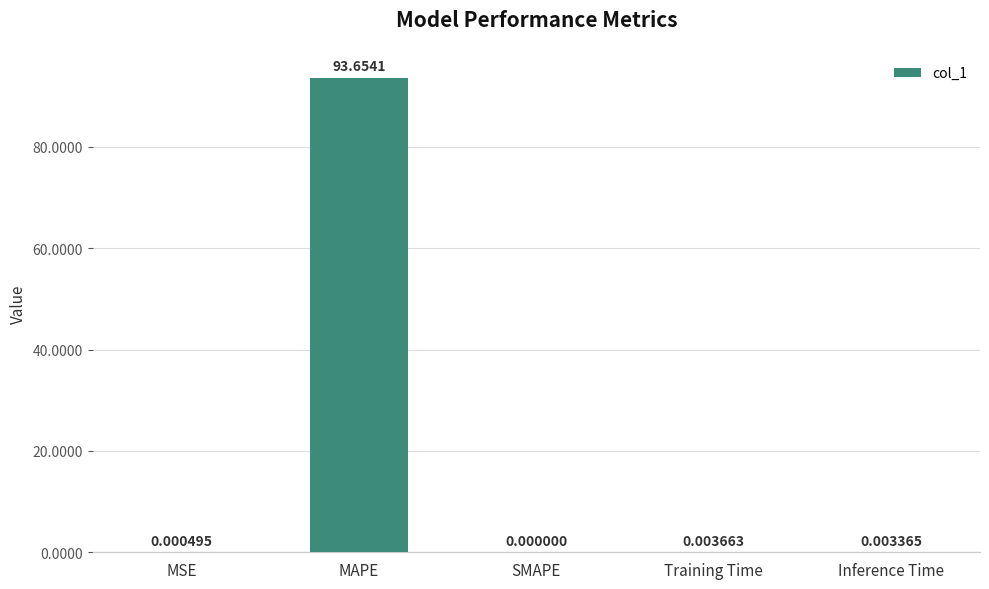

What is the change in value from MAPE to Training Time?

-93.7